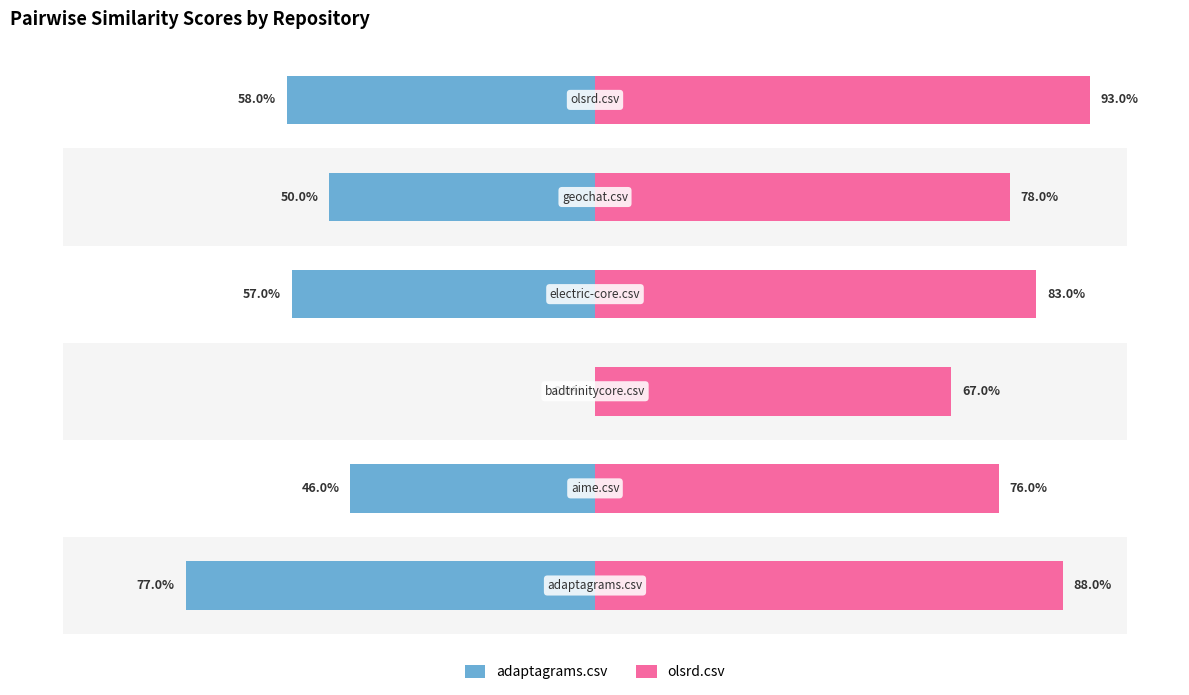

Is the value of adaptagrams.csv at 4 greater than the value of olsrd.csv at 0?

No